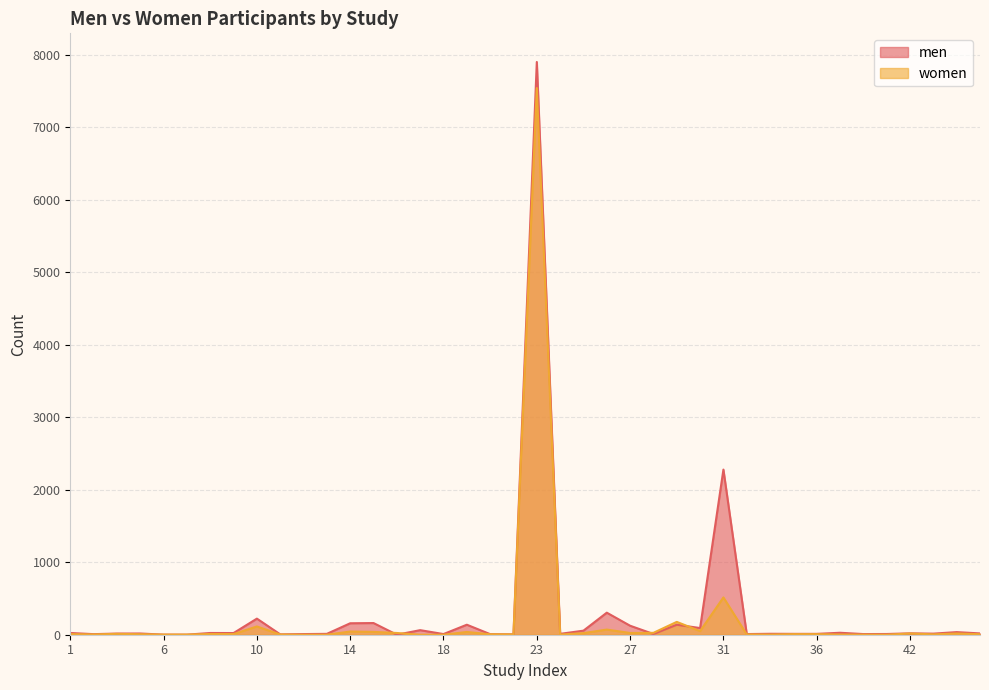

Between which two adjacent categories do women and men first intersect?

5 and 6